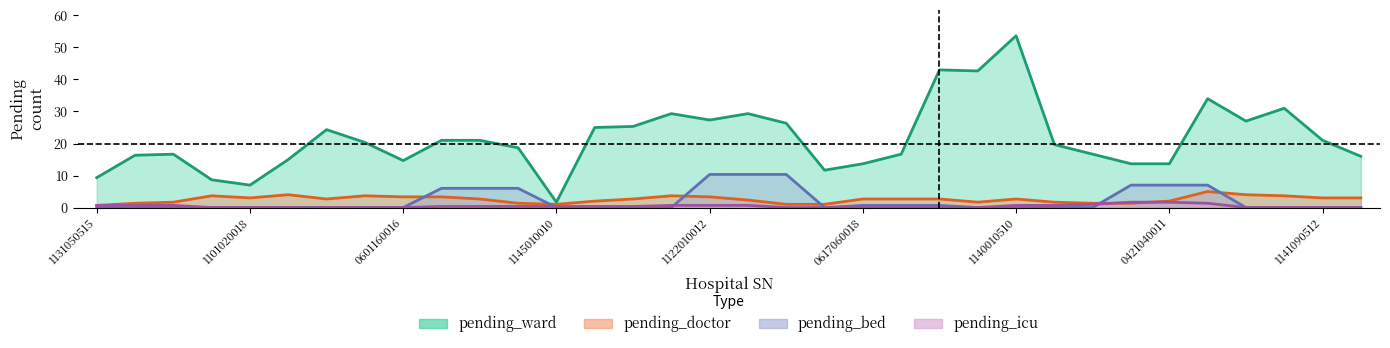

List the series in order of their peak value, highest first.

pending_ward, pending_bed, pending_doctor, pending_icu